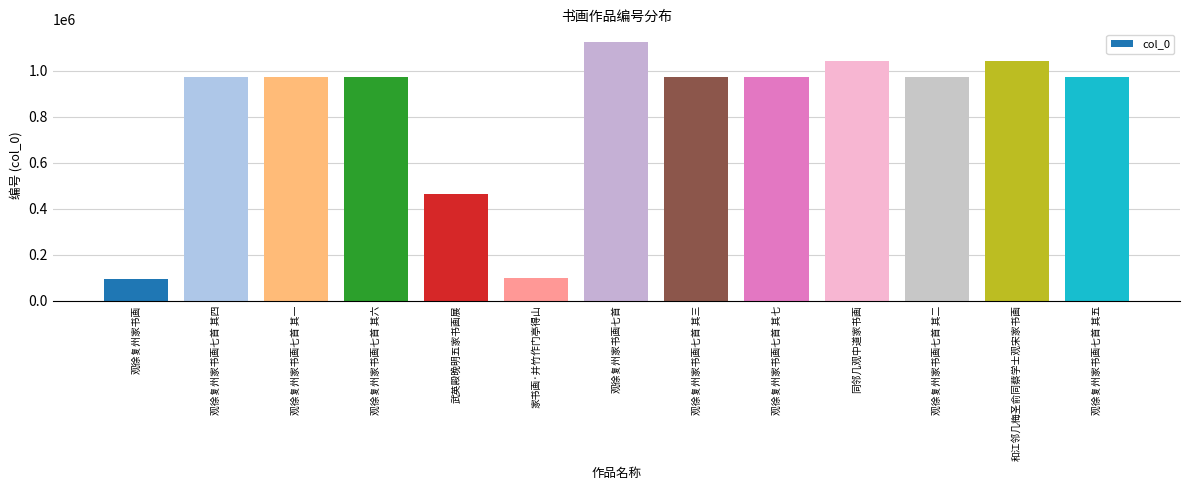

The value at 观徐复州家书画七首 其七 is 971345. True or false?

True